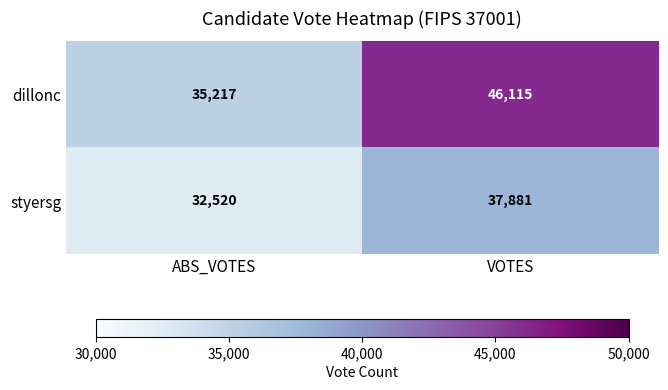

What is the difference between the maximum and minimum values in the styersg series?

5361